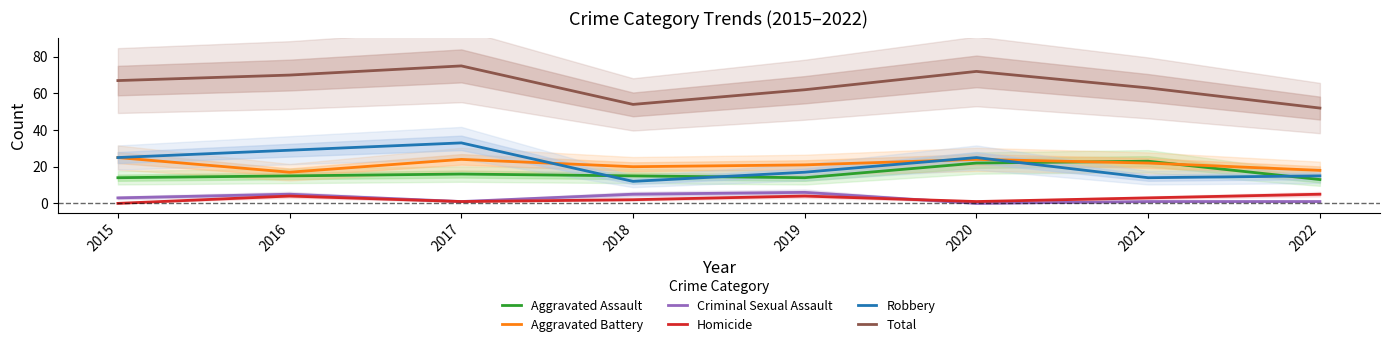

Read the Homicide value at 2021.

3